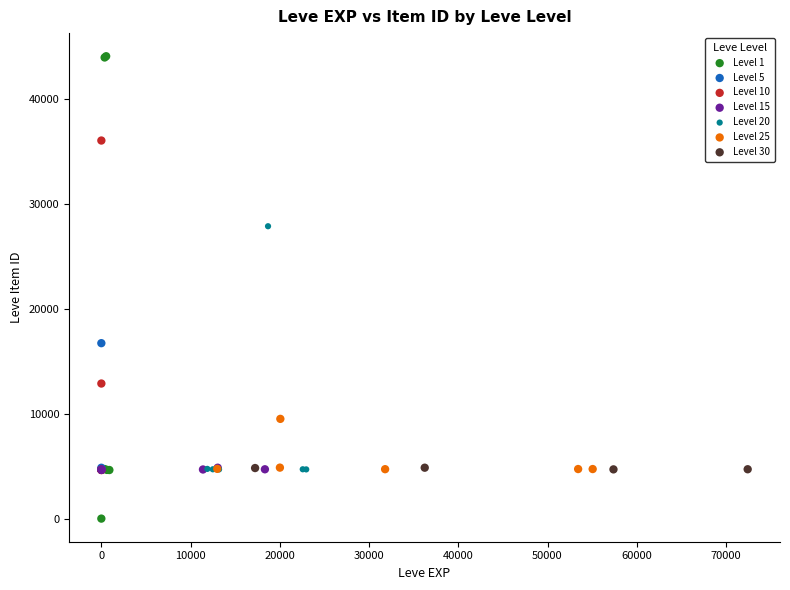

Which series contains the highest Y value?

Level 1